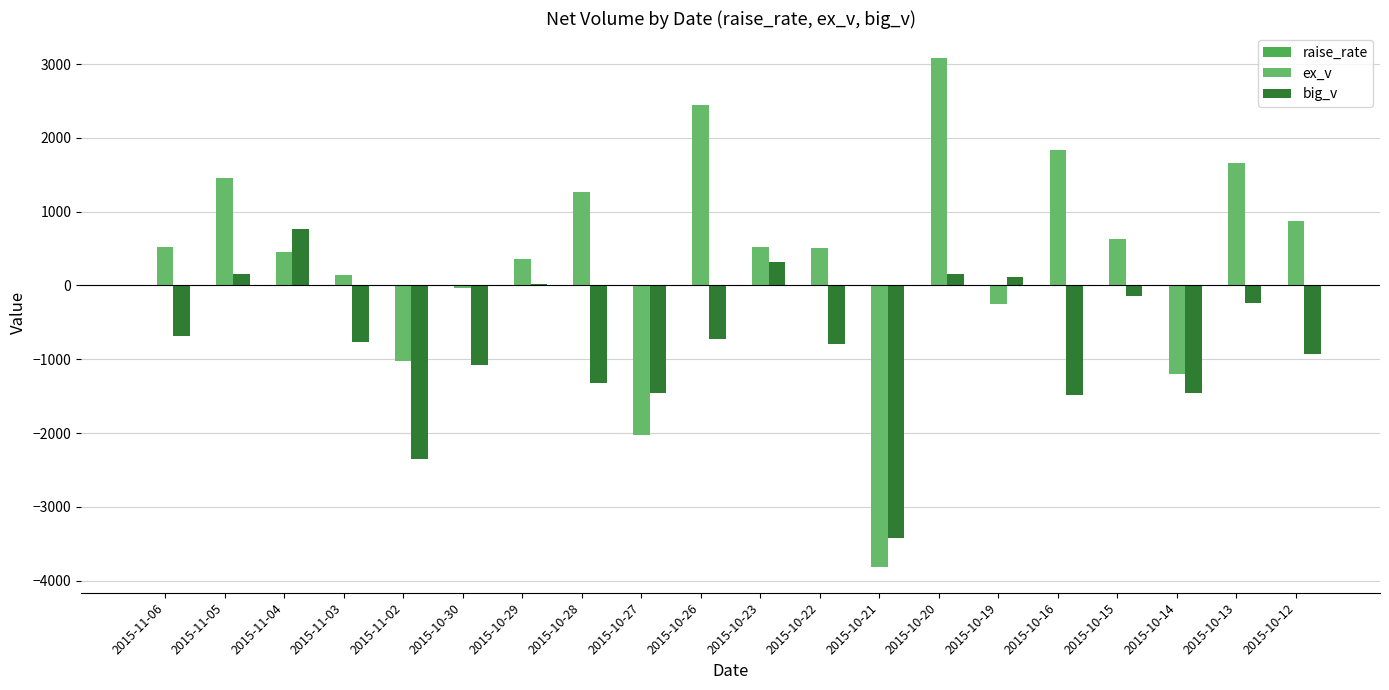

How many series are shown in this chart?

3